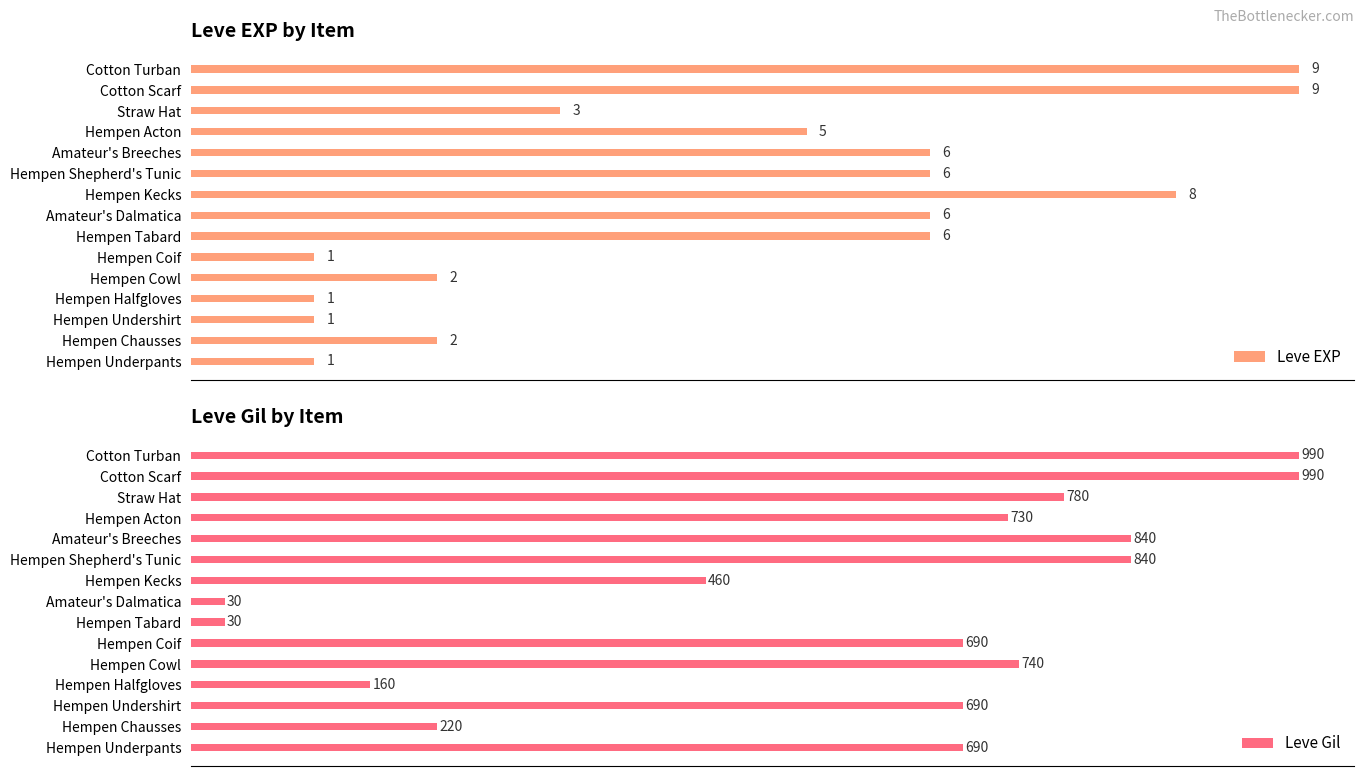

What is the minimum value shown in the chart?

1